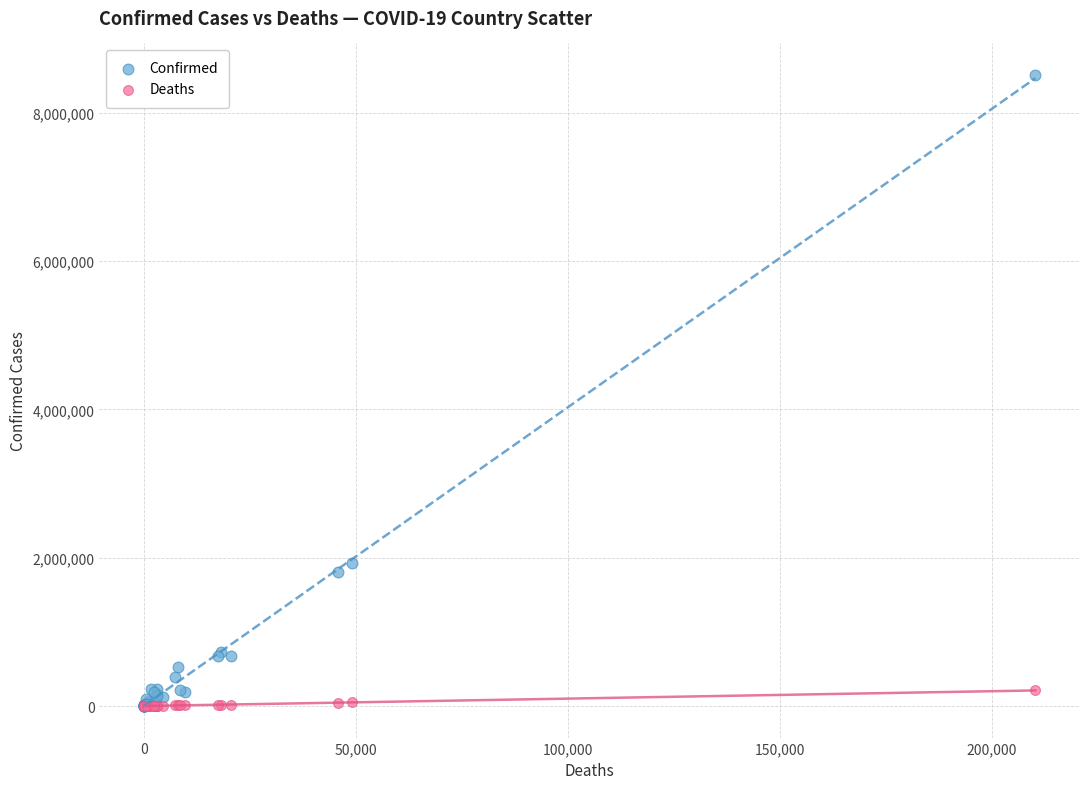

In the Confirmed series, what Y value is closest to 4255972?

1923132